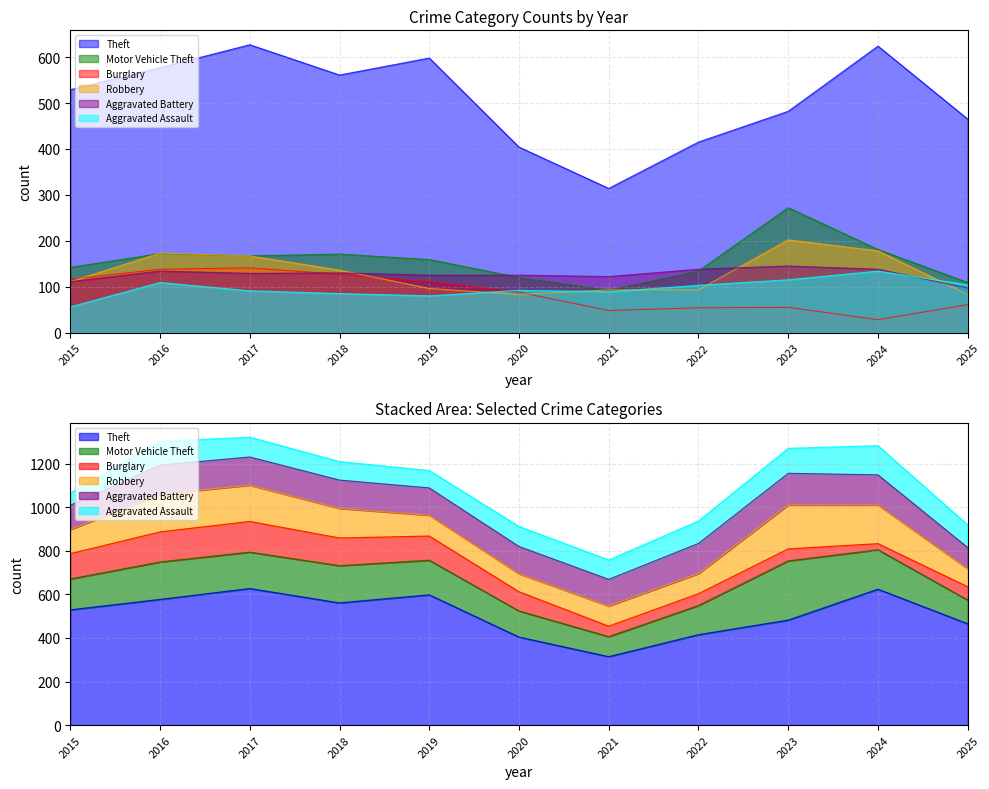

Where is the first local minimum for Aggravated Assault?

2019